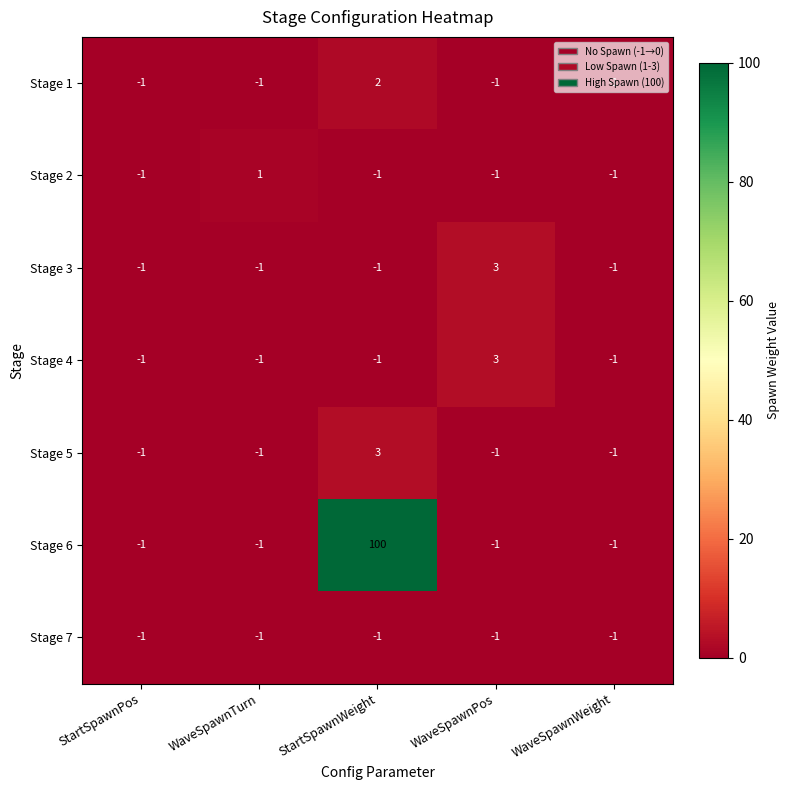

Count the Stage 1 values in the range -1 to 0.

4